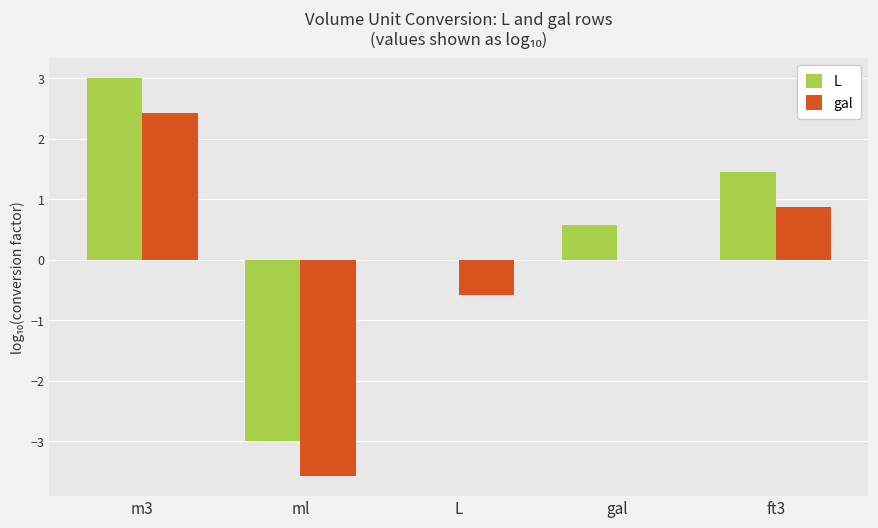

Reading right to left, list all the values displayed in this chart.

L: 1.5	0.6	0.0	-3.0	3.0
gal: 0.9	0.0	-0.6	-3.6	2.4